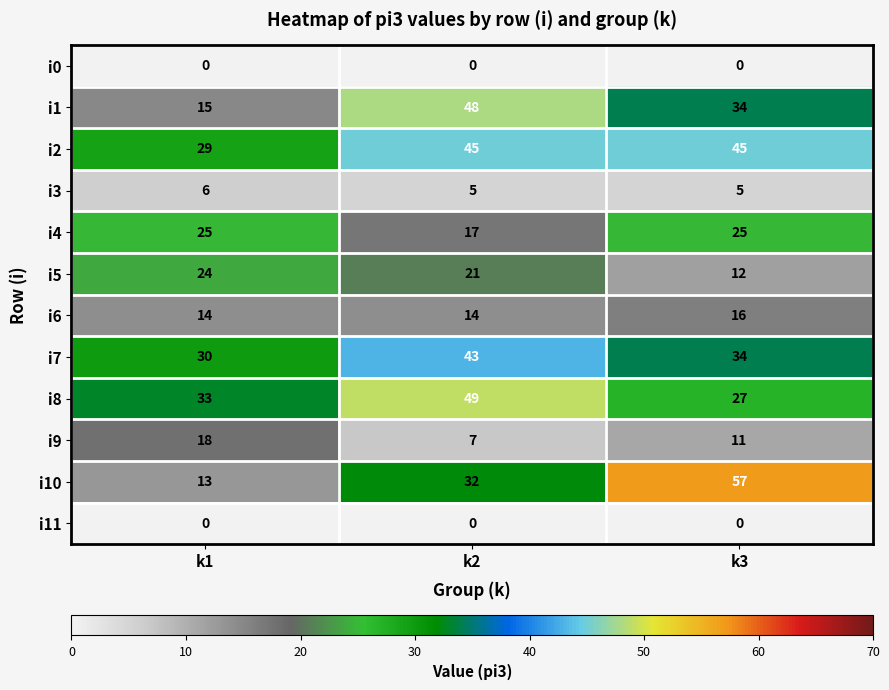

True or false: i0 has a value of 0 at k1.

True